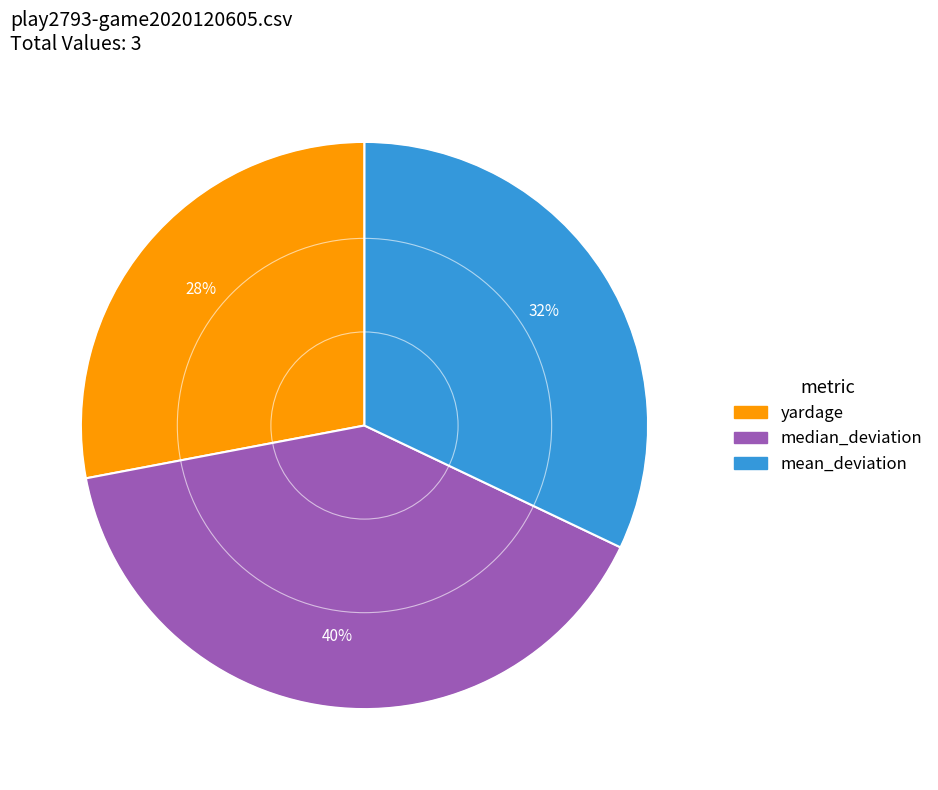

How many slices are in this pie chart?

3